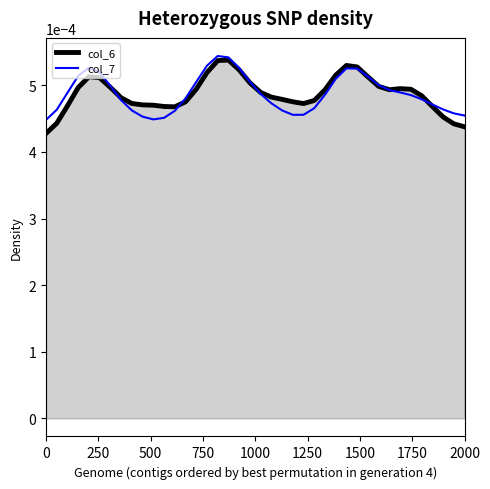

Does the chart have visible grid lines?

No